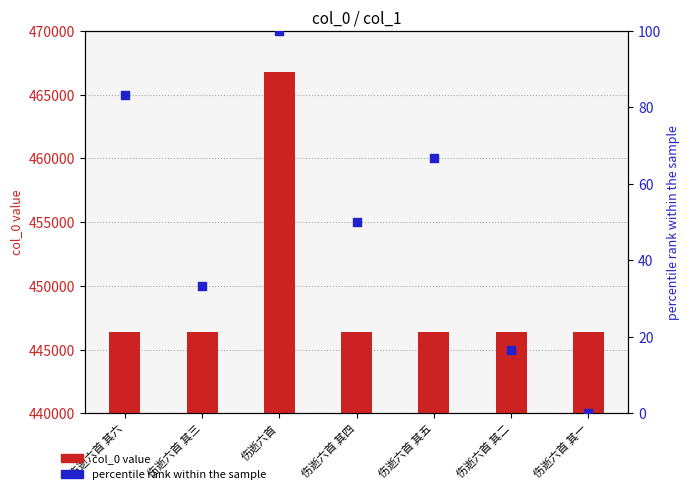

Which series has the largest Y range (max minus min)?

col_0 value